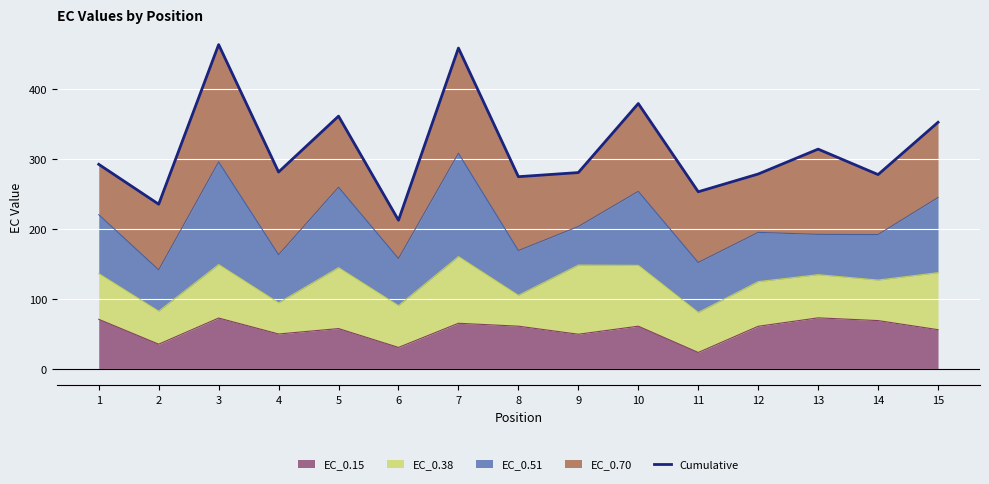

Which label corresponds to the largest value in the chart?

3